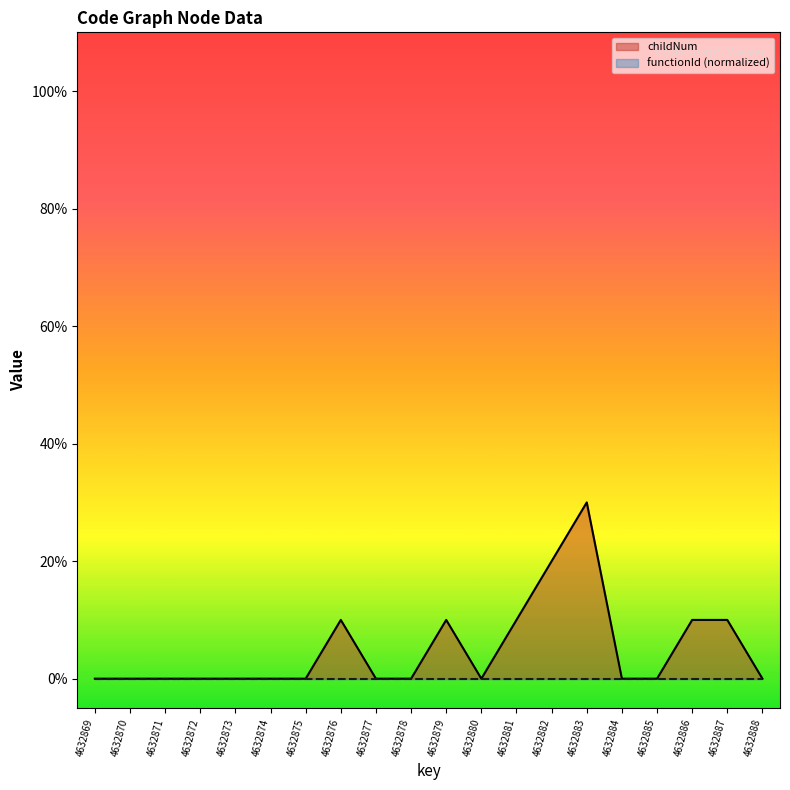

Which series has the largest total across all categories?

childNum